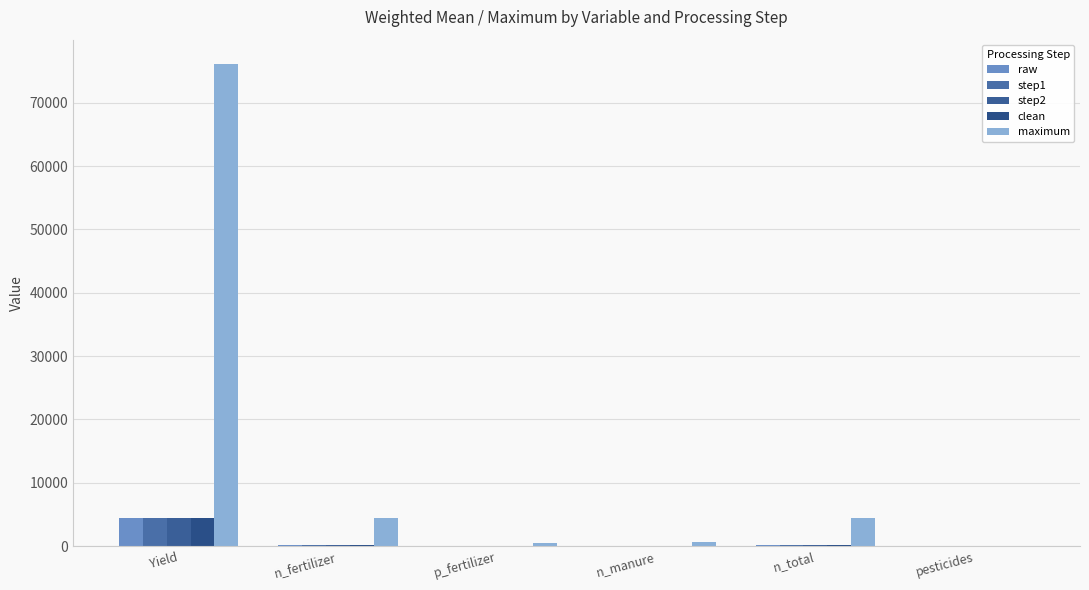

At which label is step1 closest to 2204?

n_total